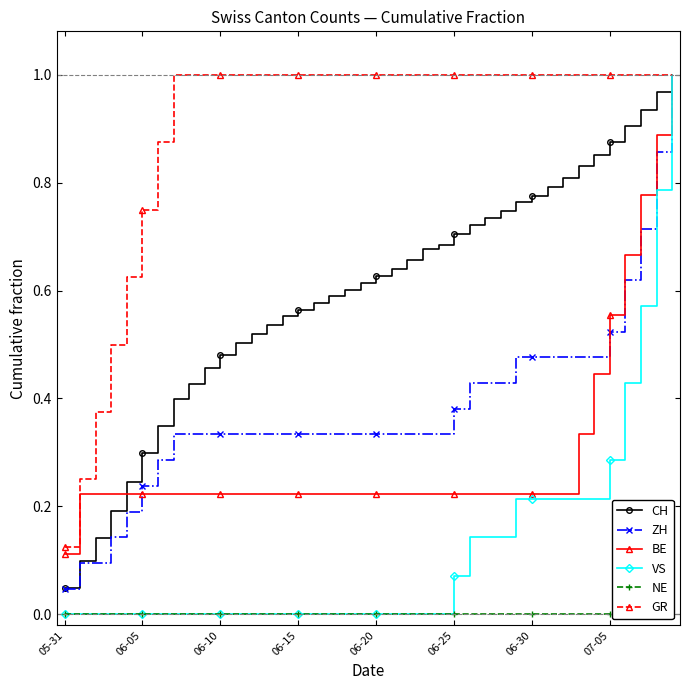

What is the maximum value for CH?

1.0